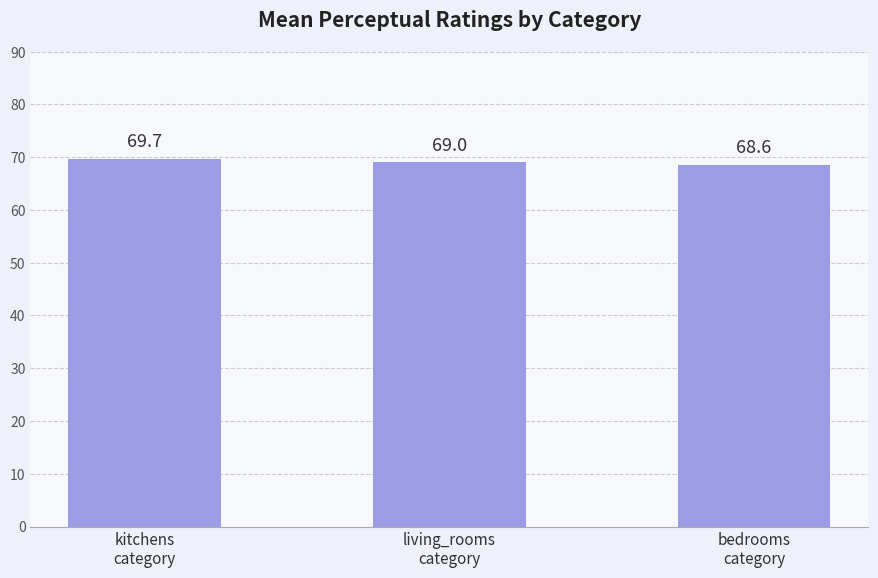

Reading left to right, what are all the values shown in this chart?

69.7	69.0	68.6